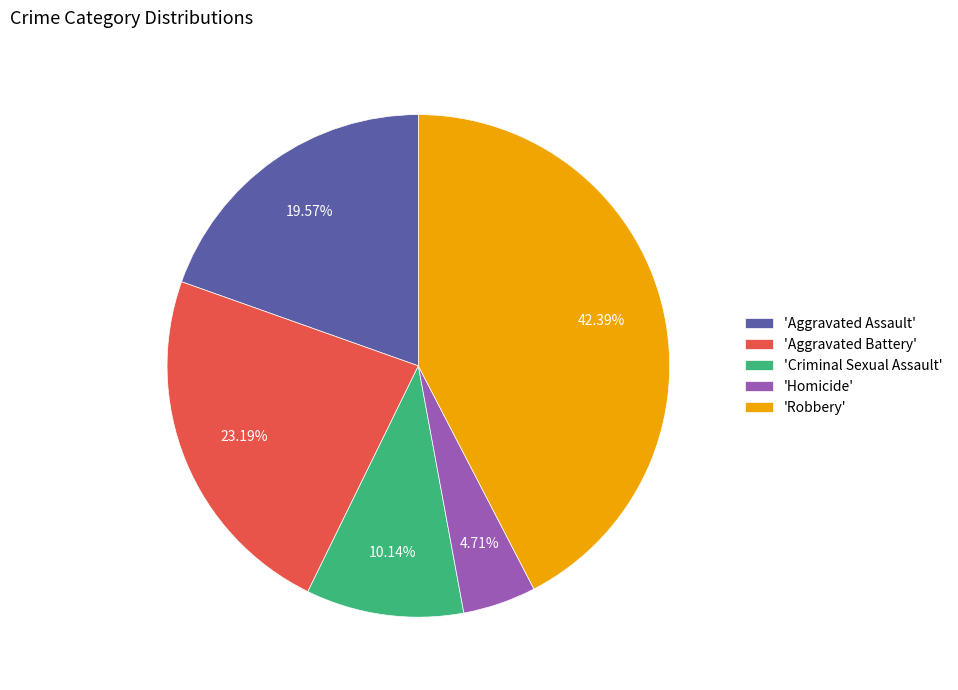

Between 'Robbery' and 'Homicide', which is larger?

'Robbery'